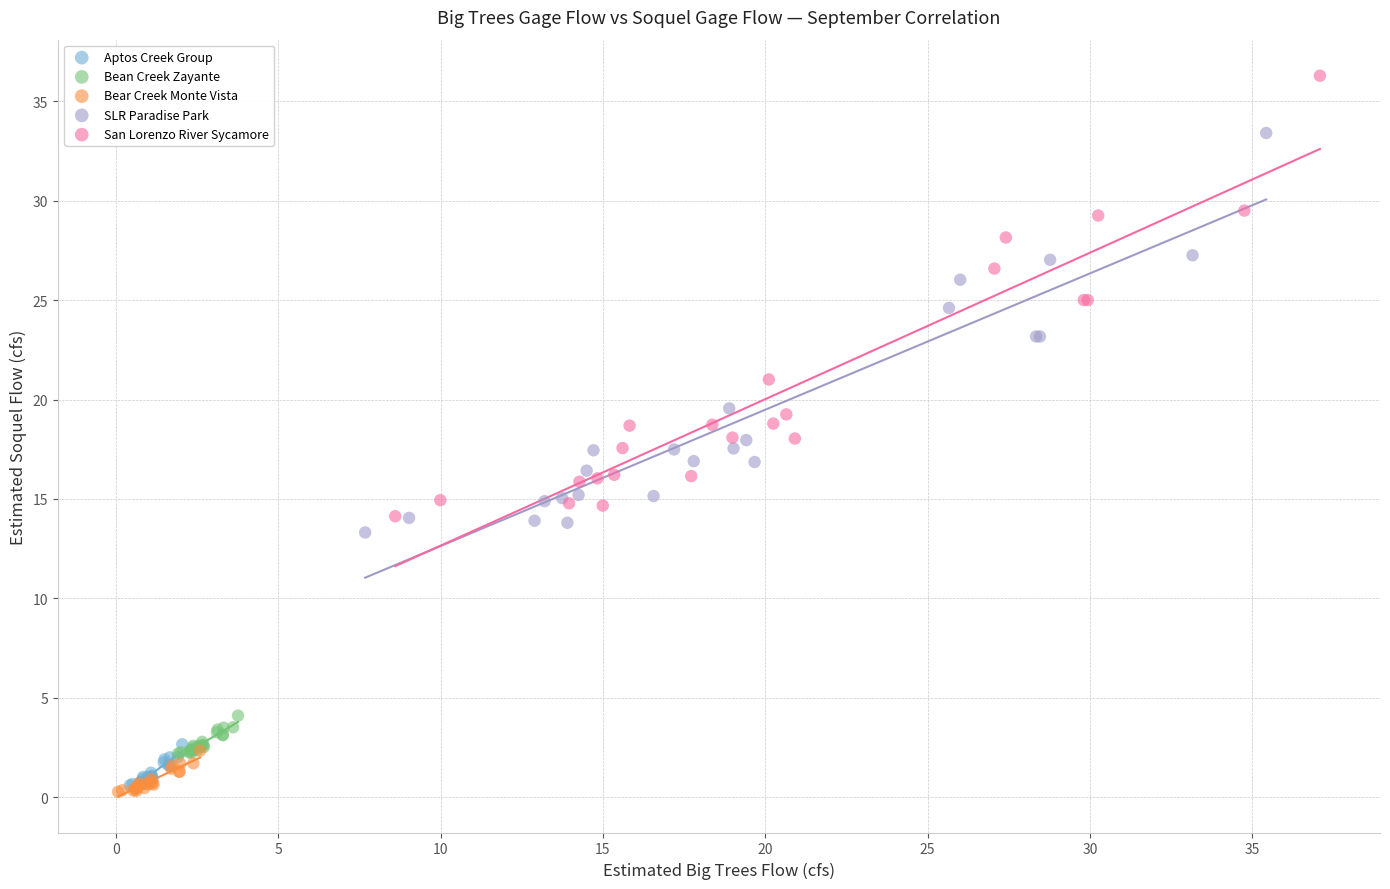

Which series has the widest spread of Y values?

San Lorenzo River Sycamore